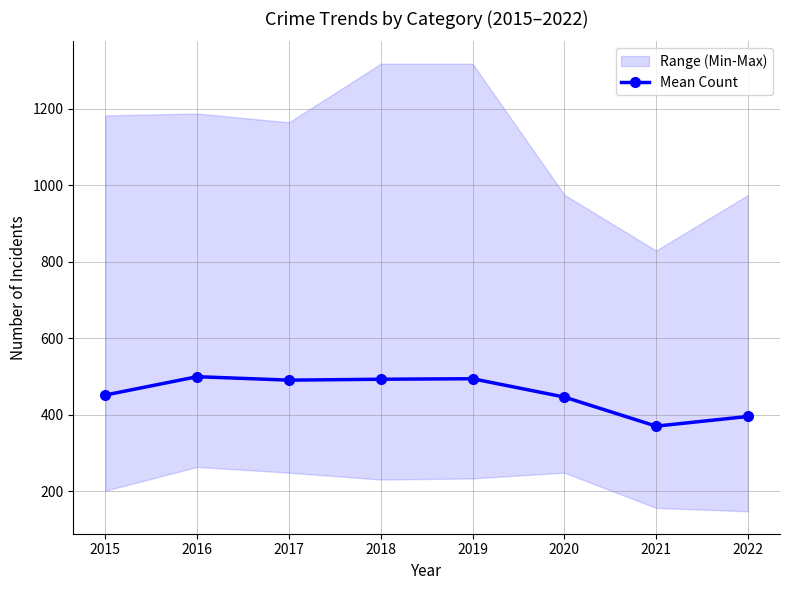

Is it true that the value at 2016 is 499.7?

True